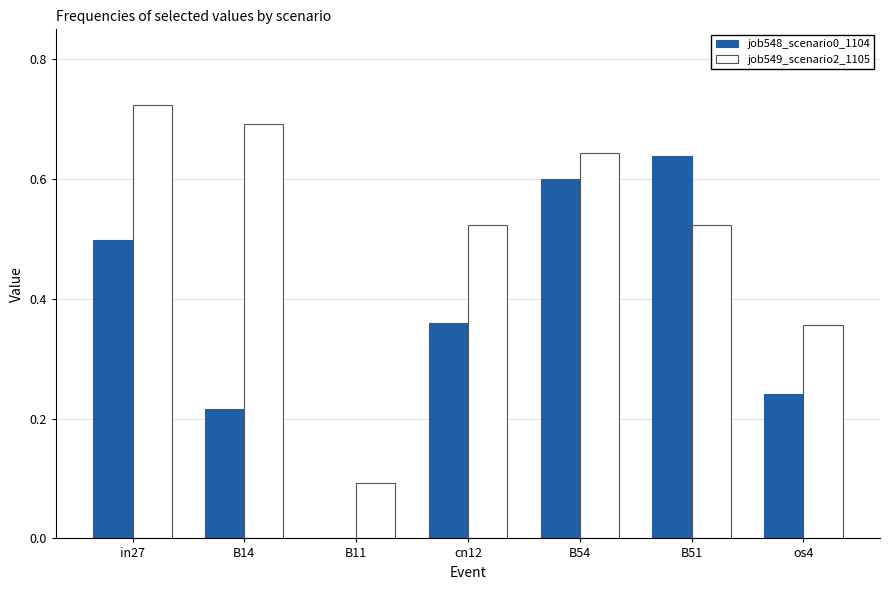

Are the bars grouped side by side (vs. stacked)?

Yes